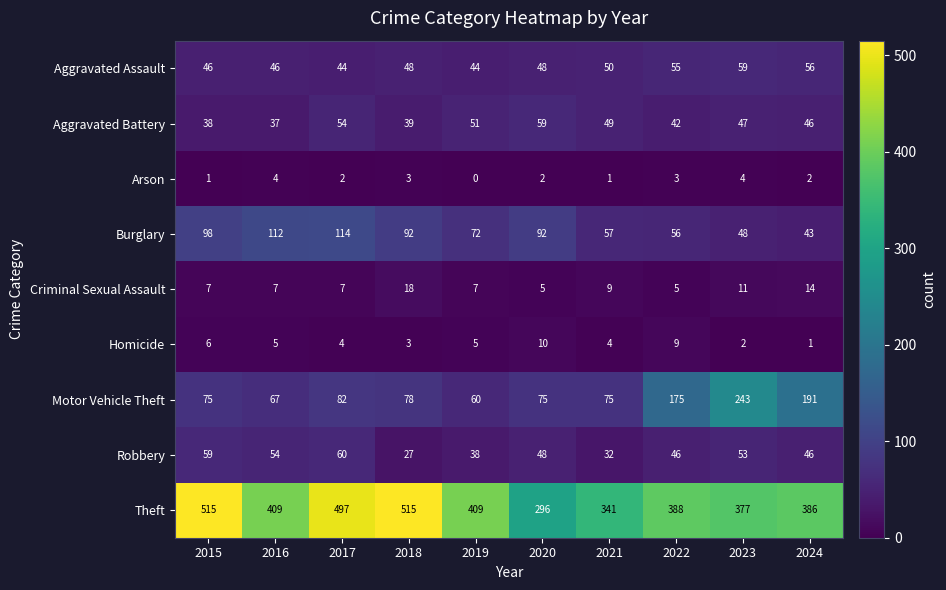

What is the minimum value for Aggravated Assault?

44